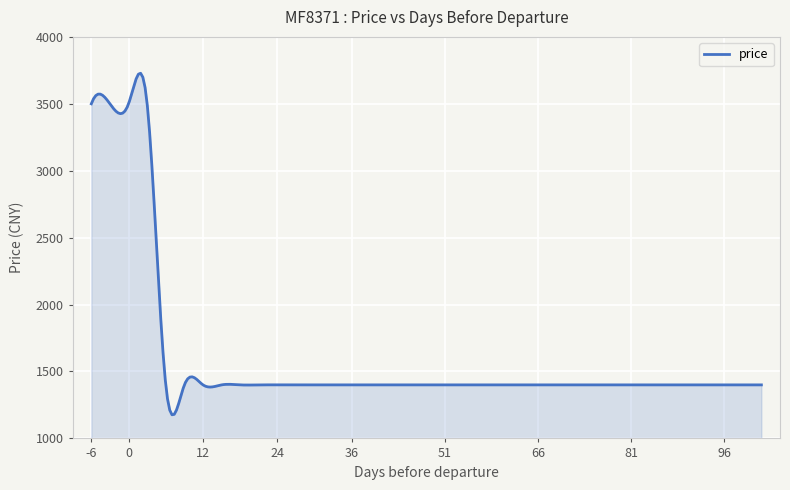

What is the minimum value shown in the chart?

1176.5